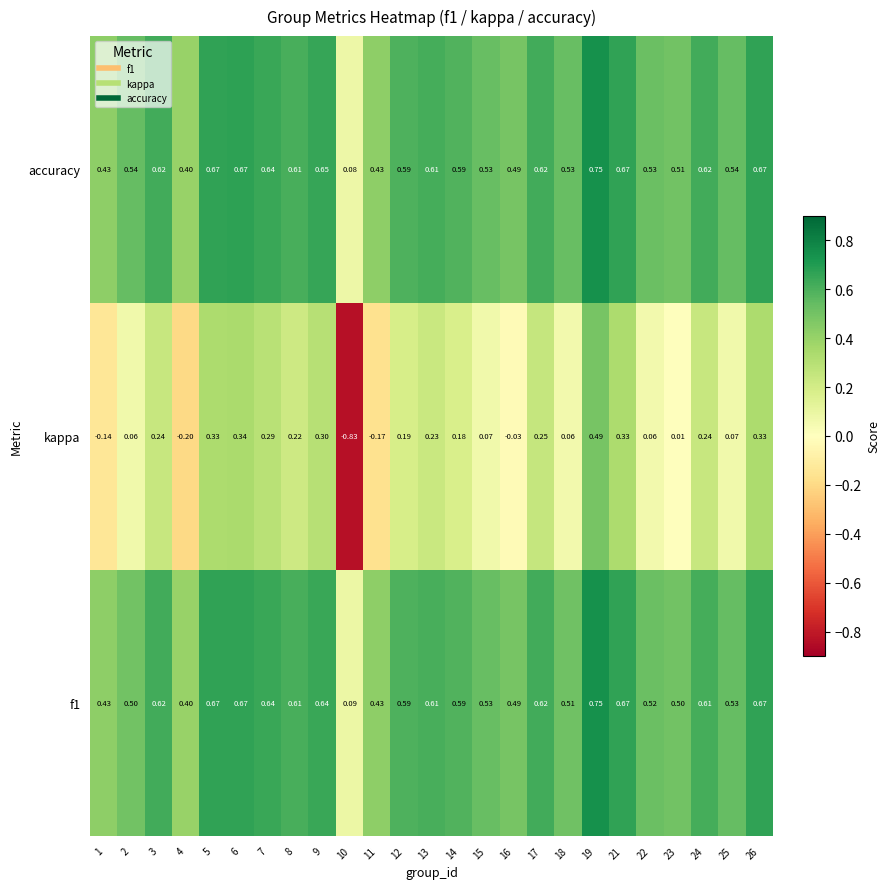

Which series has the largest range (max minus min)?

kappa